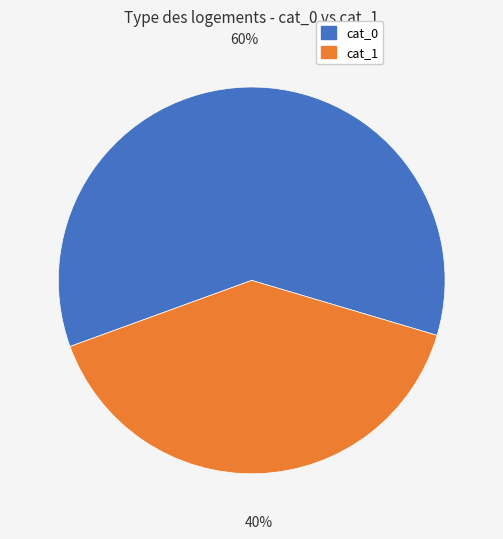

Combined, do cat_0 and cat_1 account for over 50%?

Yes